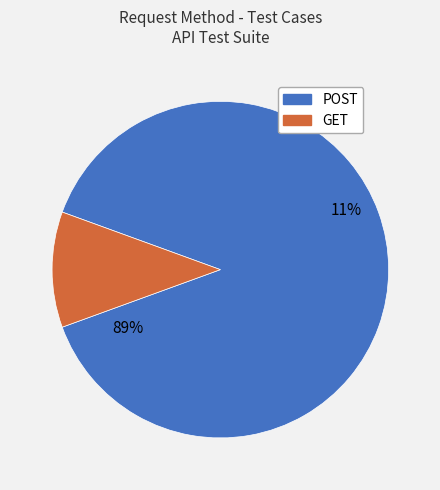

Combined, do 0 and 1 account for over 50%?

Yes